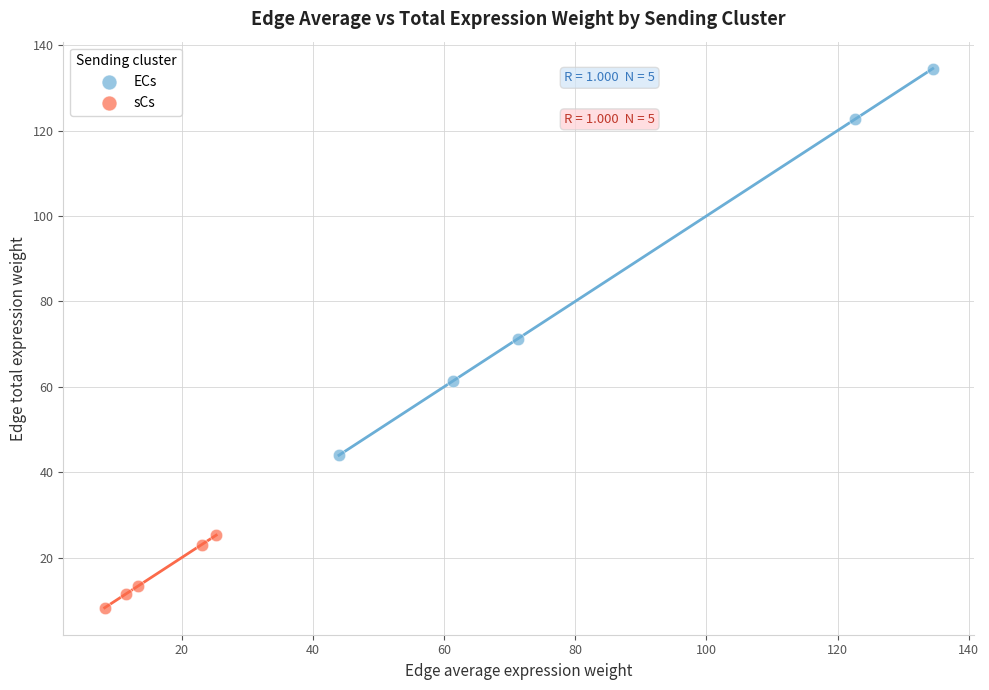

What are all the series names shown in the legend?

ECs, sCs